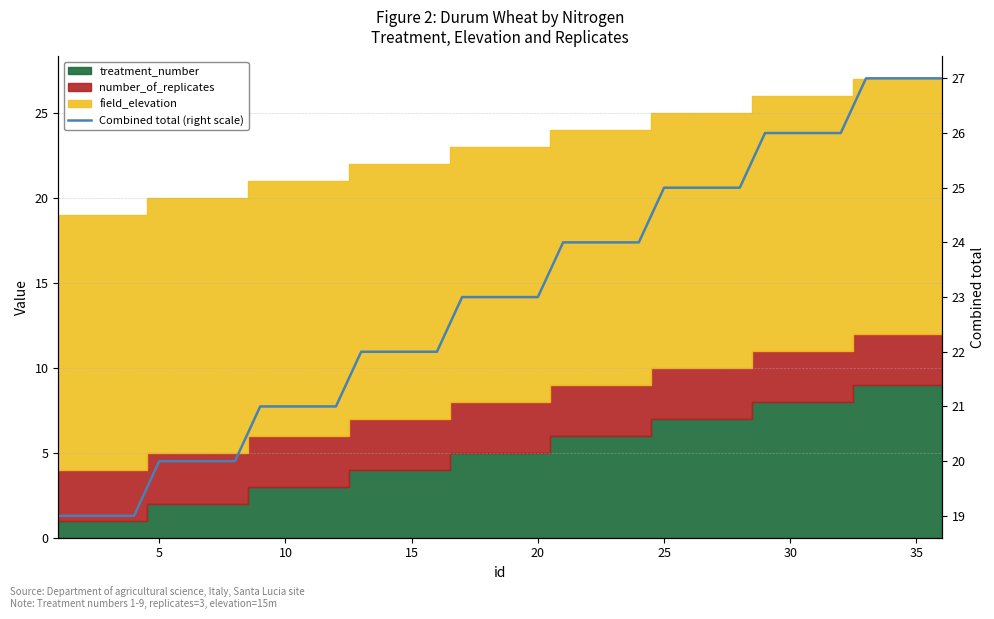

How many values exceed 23?

16